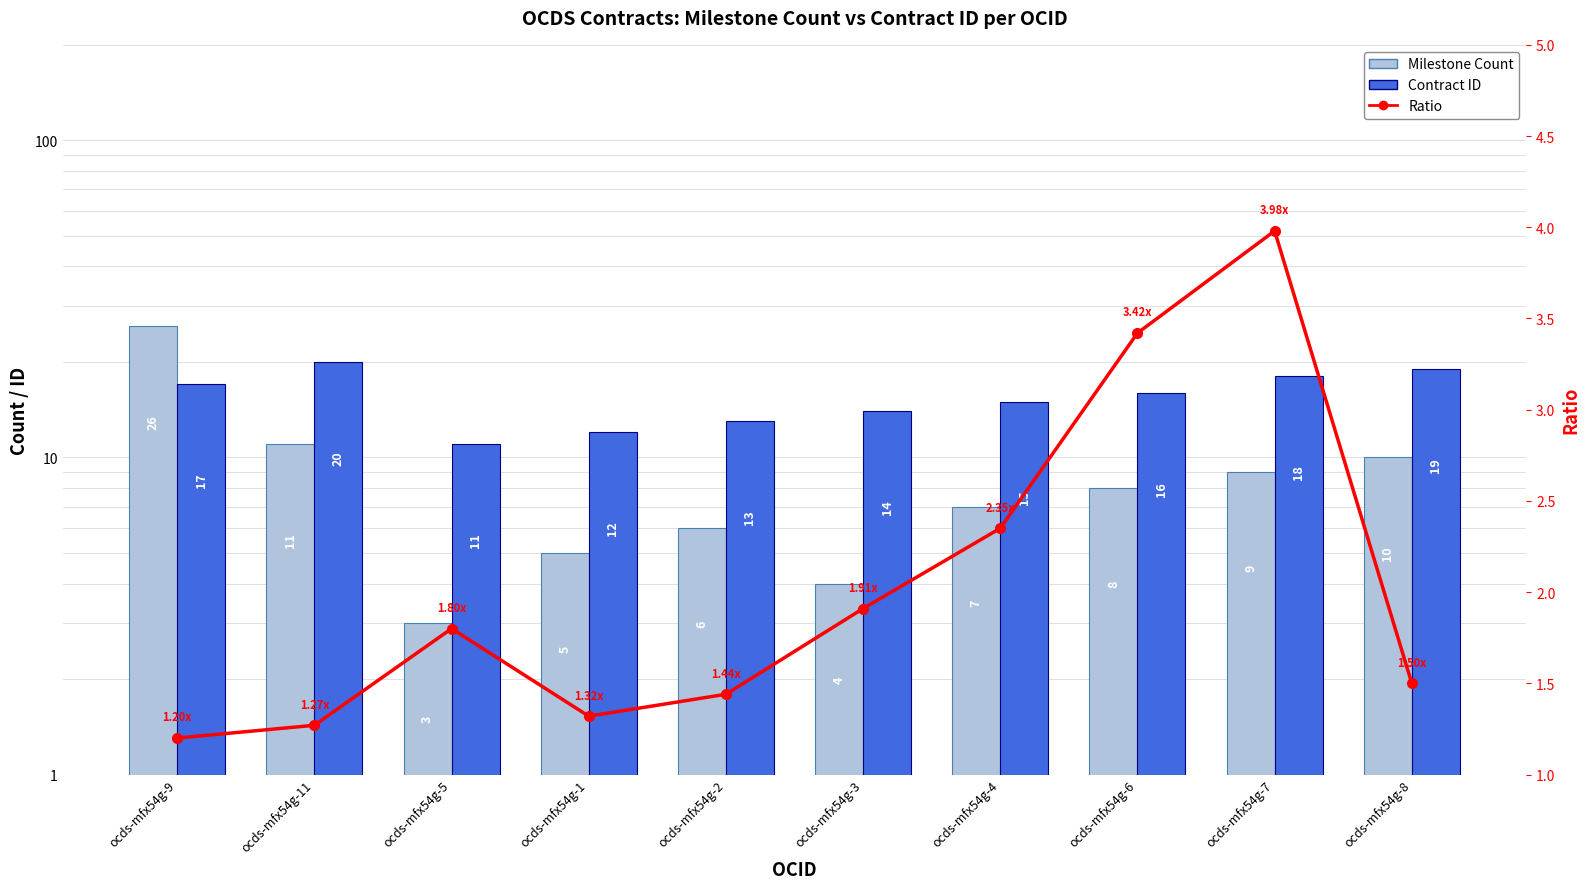

True or false: Ratio has a value of 0.7 at ocds-mfx54g-11.

False